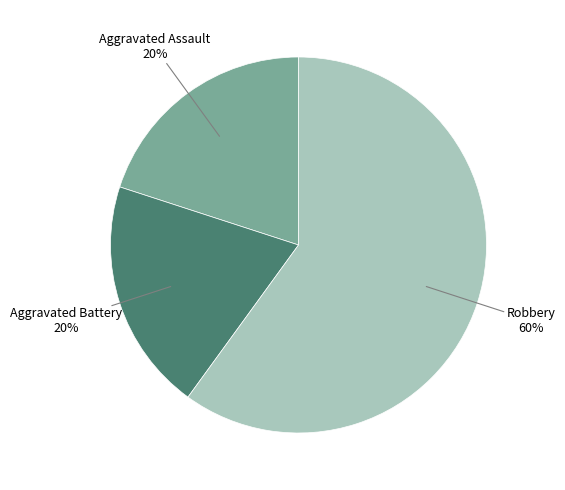

True or false: Aggravated Battery accounts for 20% of the total.

True